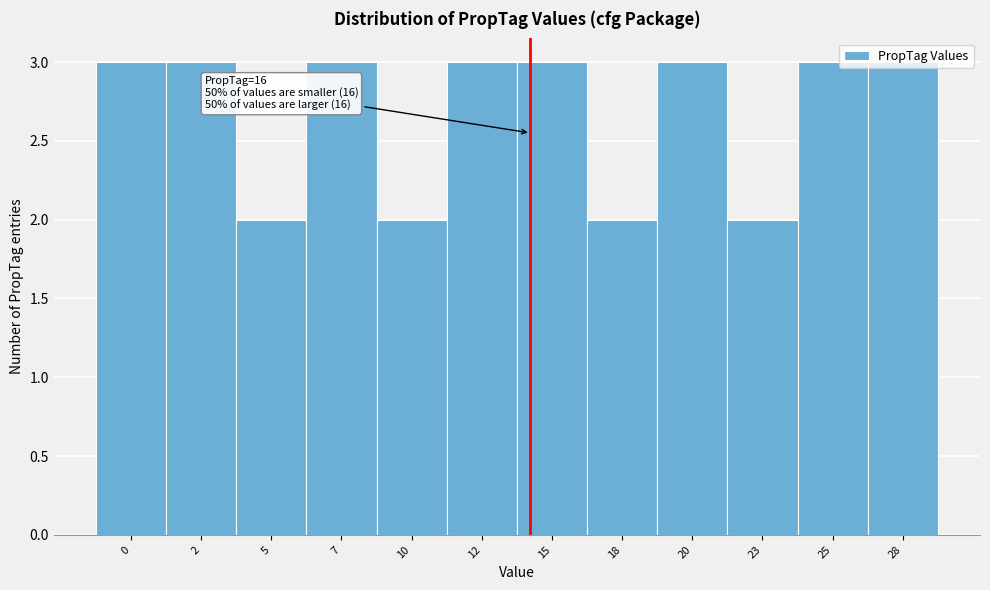

What is the value of the 11th bar from the left?

3